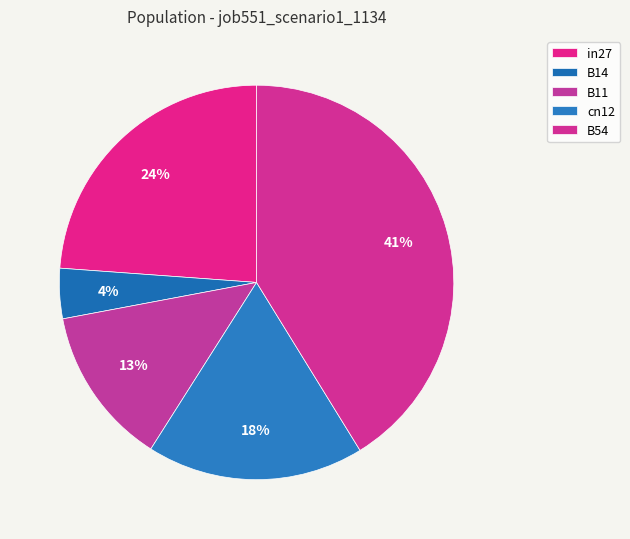

How many slices are in this pie chart?

5